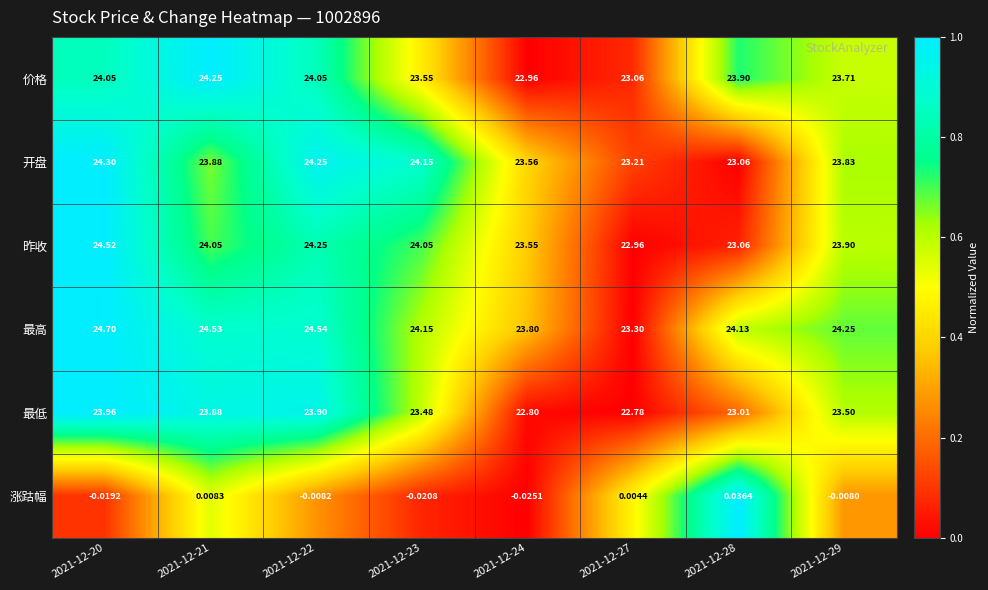

Which series has the largest range (max minus min)?

昨收